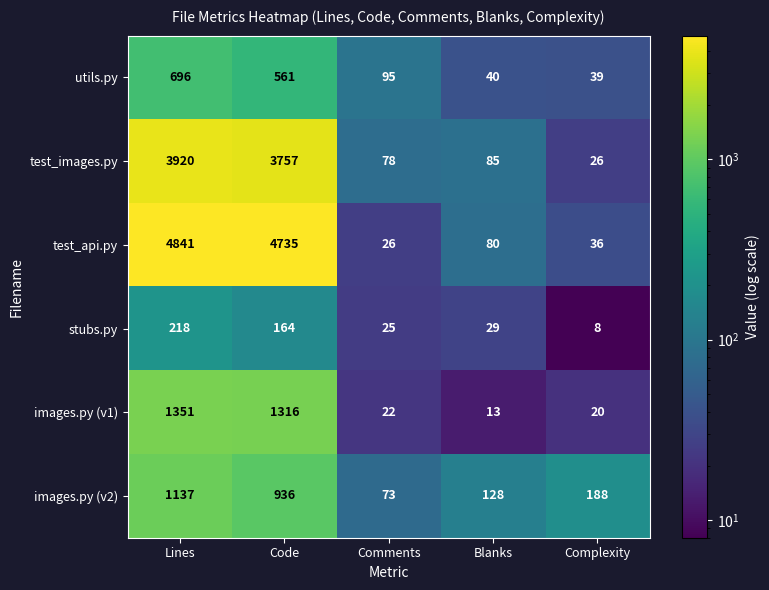

What is the minimum value shown in the chart?

8